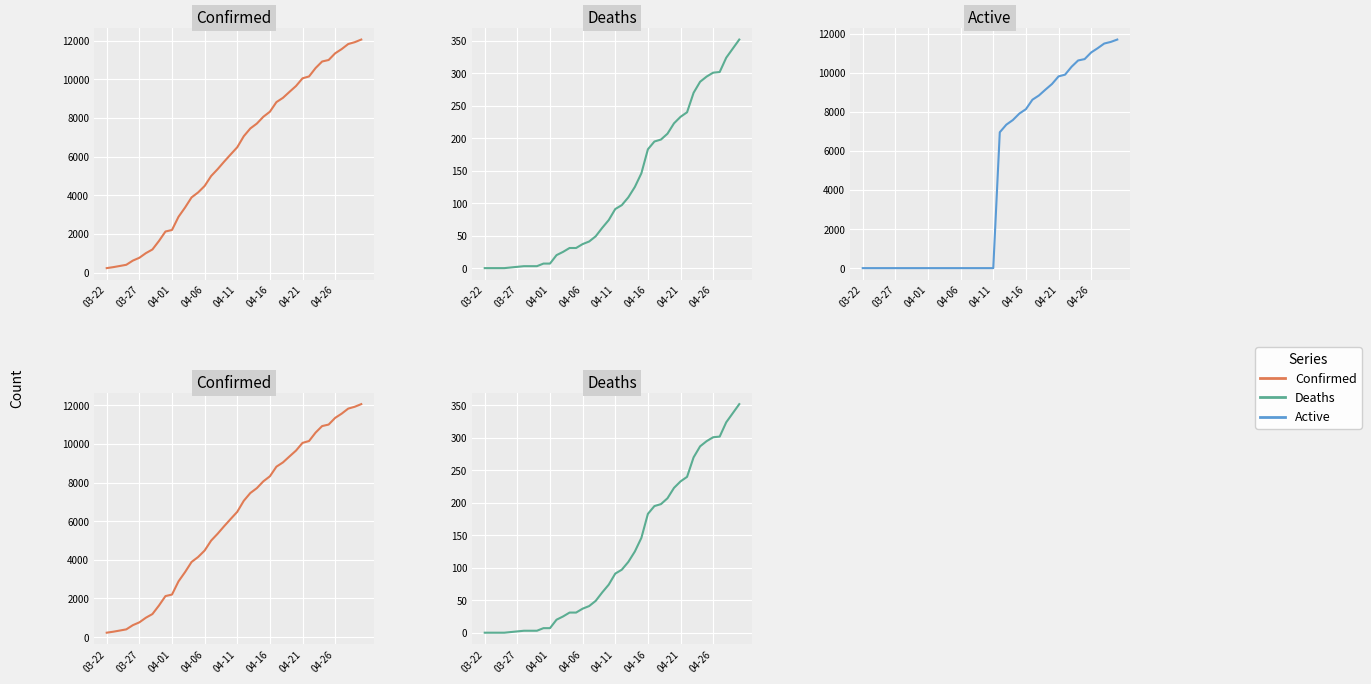

Reading right to left, extract all data points from this chart.

Confirmed: 12063	11927	11831	11570	11351	11005	10926	10588	10153	10056	9657	9354	9045	8824	8326	8066	7712	7459	7058	6487	6119	5745	5354	4997	4481	4146	3890	3364	2886	2202	2123	1632	1192	1003	763	616	400	338	278	227
Deaths: 352	338	324	302	301	295	287	270	240	233	223	207	198	195	183	146	125	109	97	91	74	62	49	41	37	31	31	25	20	7	7	3	3	3	2	1	0	0	0	0
Active: 11711	11589	11507	11268	11050	10710	10639	10318	9913	9823	9434	9147	8847	8629	8143	7920	7587	7350	6961	0	0	0	0	0	0	0	0	0	0	0	0	0	0	0	0	0	0	0	0	0